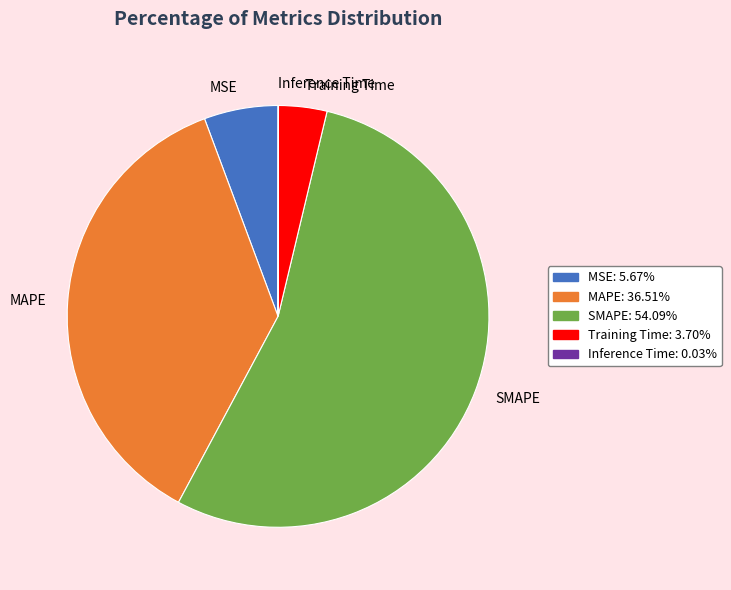

Which has a higher value, SMAPE or MAPE?

SMAPE